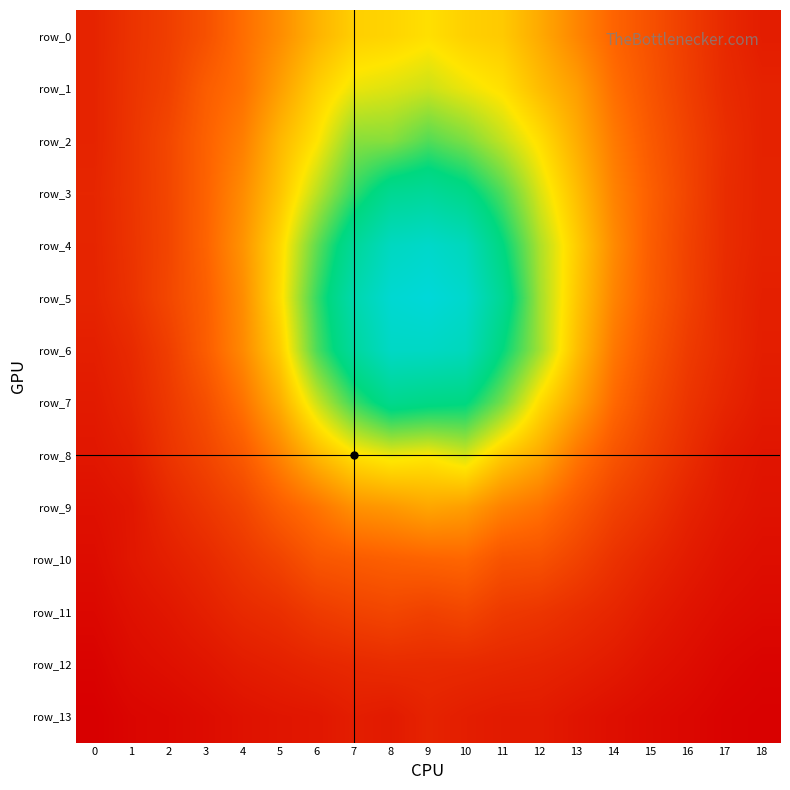

Rank the series by their maximum value, from highest to lowest.

row_5, row_4, row_6, row_3, row_7, row_2, row_1, row_8, row_0, row_9, row_10, row_11, row_12, row_13